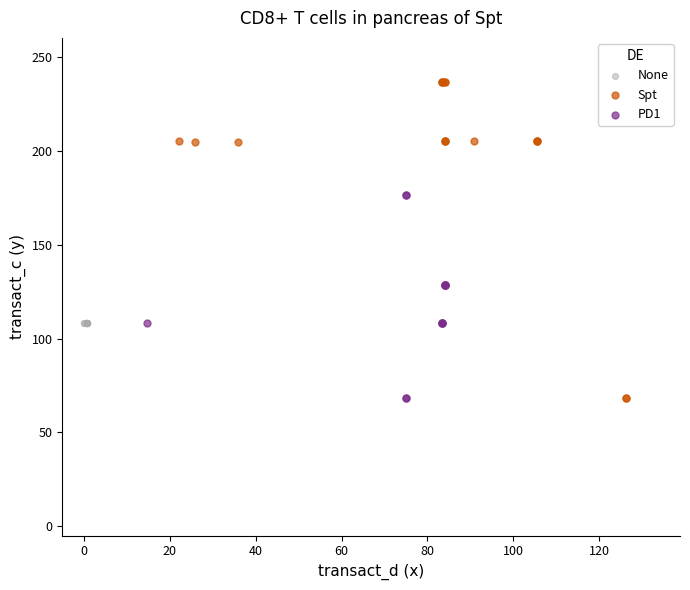

Which series reaches the maximum Y coordinate?

Spt